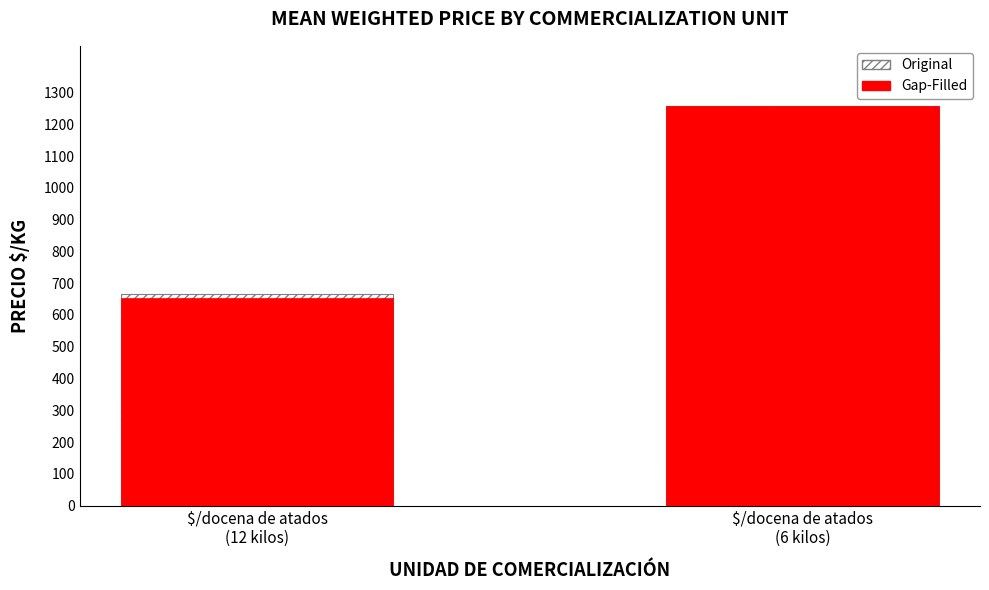

What is the lowest value of the Gap-Filled series?

652